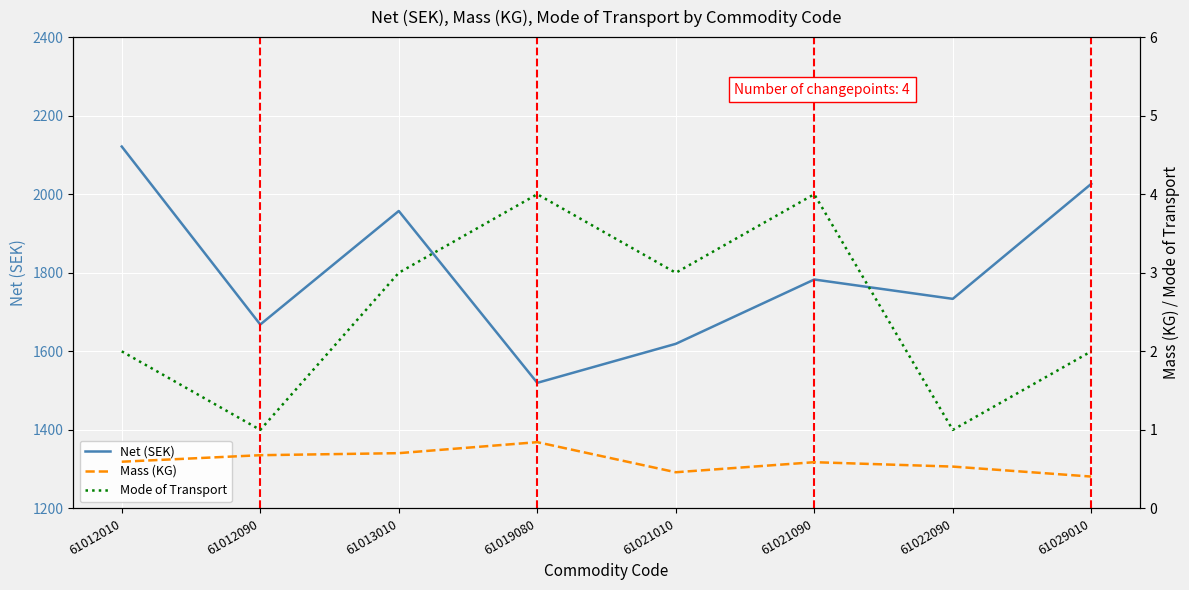

Reading left to right, list all the values displayed in this chart.

Net (SEK): 2121.4	1668.3	1957.3	1519.8	1619.1	1782.9	1733.6	2026.4
Mass (KG): 0.6	0.7	0.7	0.8	0.5	0.6	0.5	0.4
Mode of Transport: 2.0	1.0	3.0	4.0	3.0	4.0	1.0	2.0